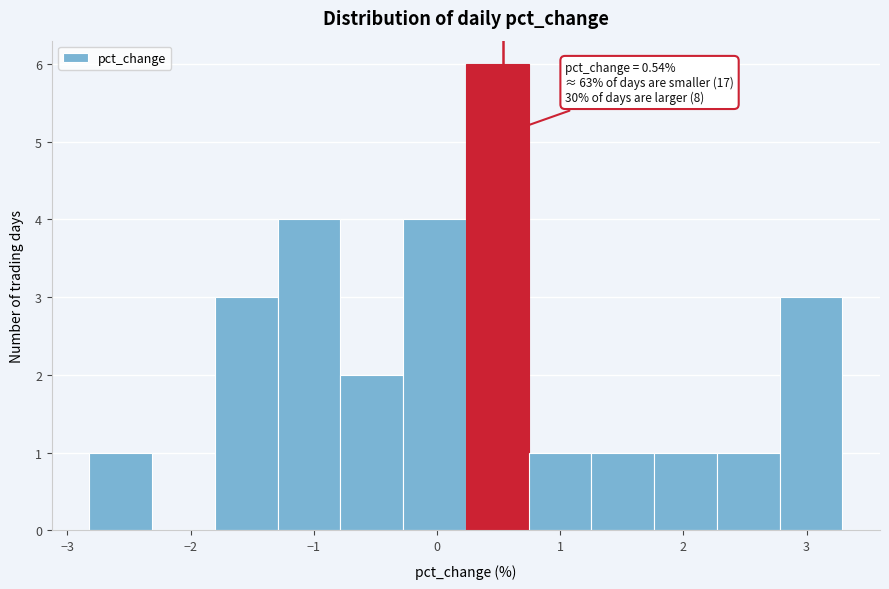

Which range on the x-axis has the tallest bar?

0.2 to 0.7